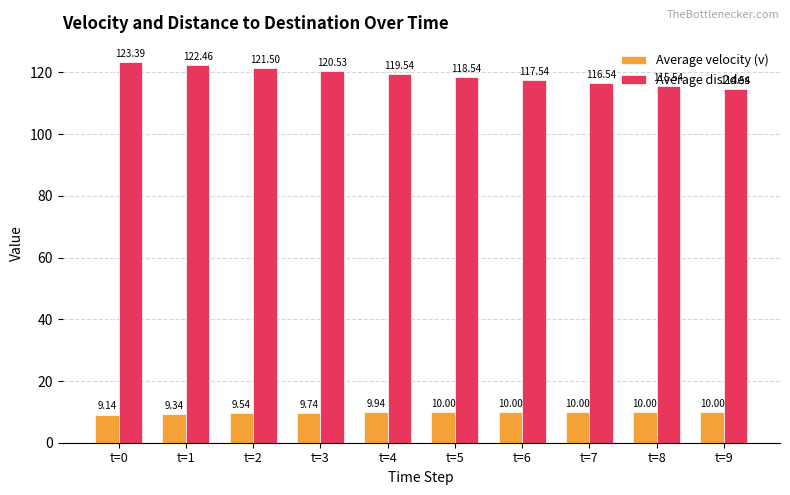

What is the smallest value displayed?

9.1